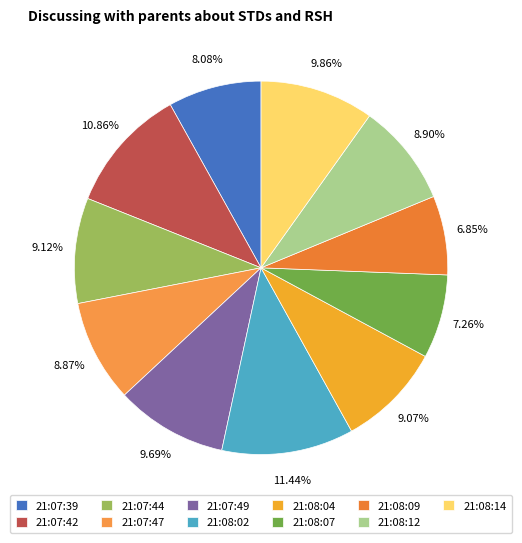

Rank the categories by value from lowest to highest.

21:08:09, 21:08:07, 21:07:39, 21:07:47, 21:08:12, 21:08:04, 21:07:44, 21:07:49, 21:08:14, 21:07:42, 21:08:02